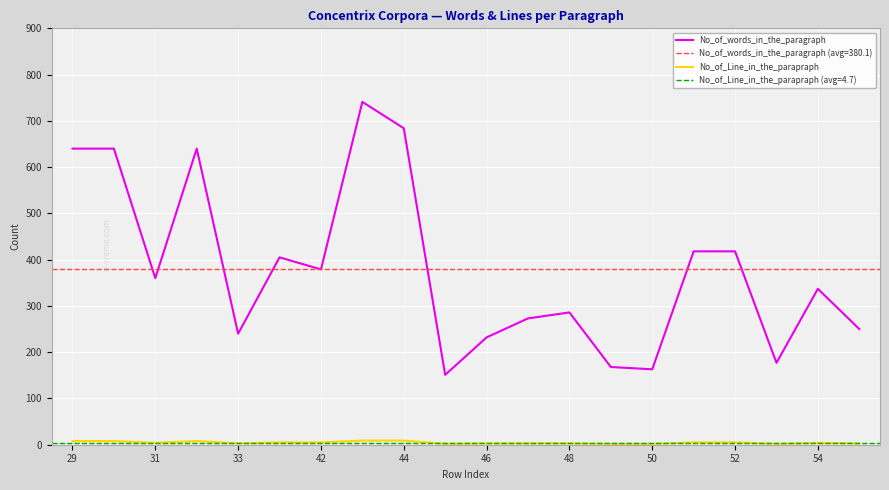

Rank the series by their maximum value, from lowest to highest.

No_of_Line_in_the_parapraph, No_of_words_in_the_paragraph